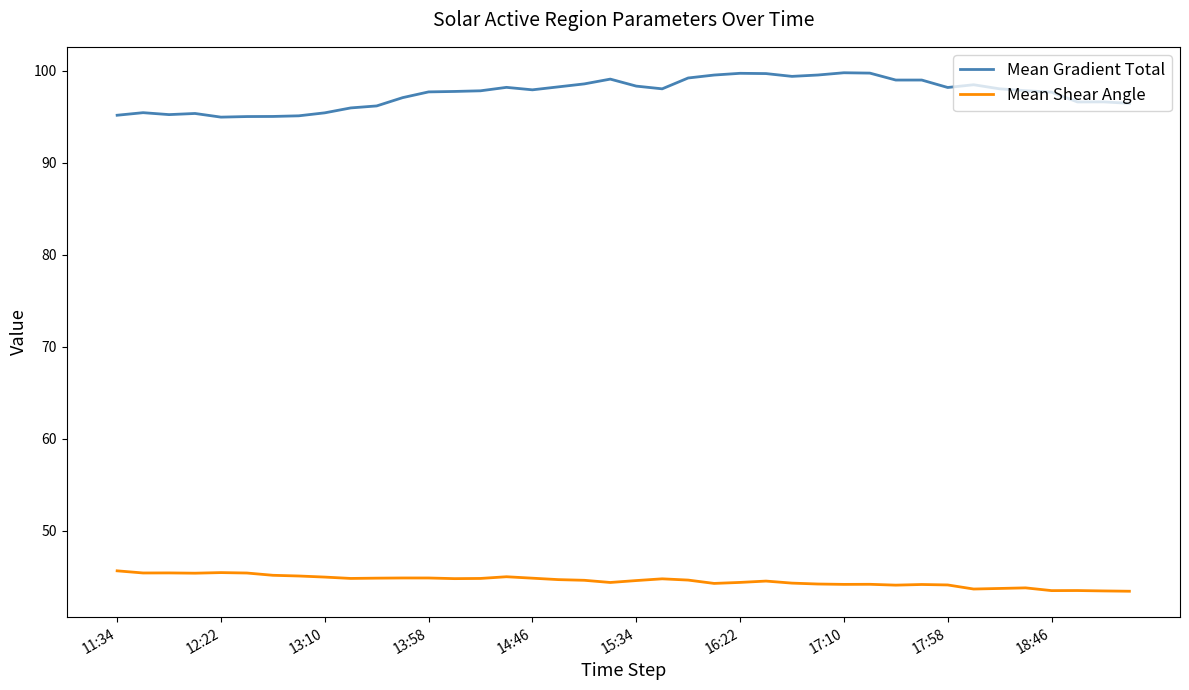

What is the difference between the second highest and minimum values in the Mean Shear Angle series?

2.0